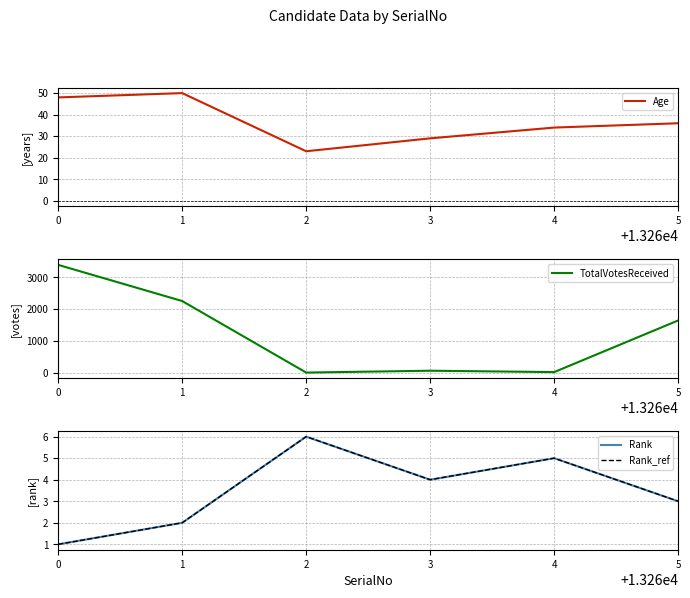

What is the smallest value displayed?

1